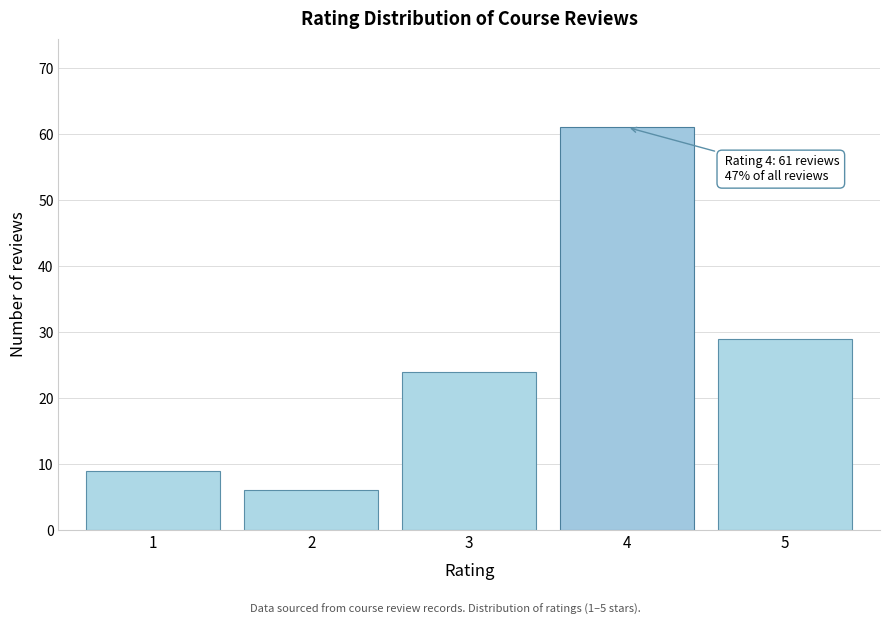

Reading left to right, extract all data points from this chart.

1=9	2=6	3=24	4=61	5=29